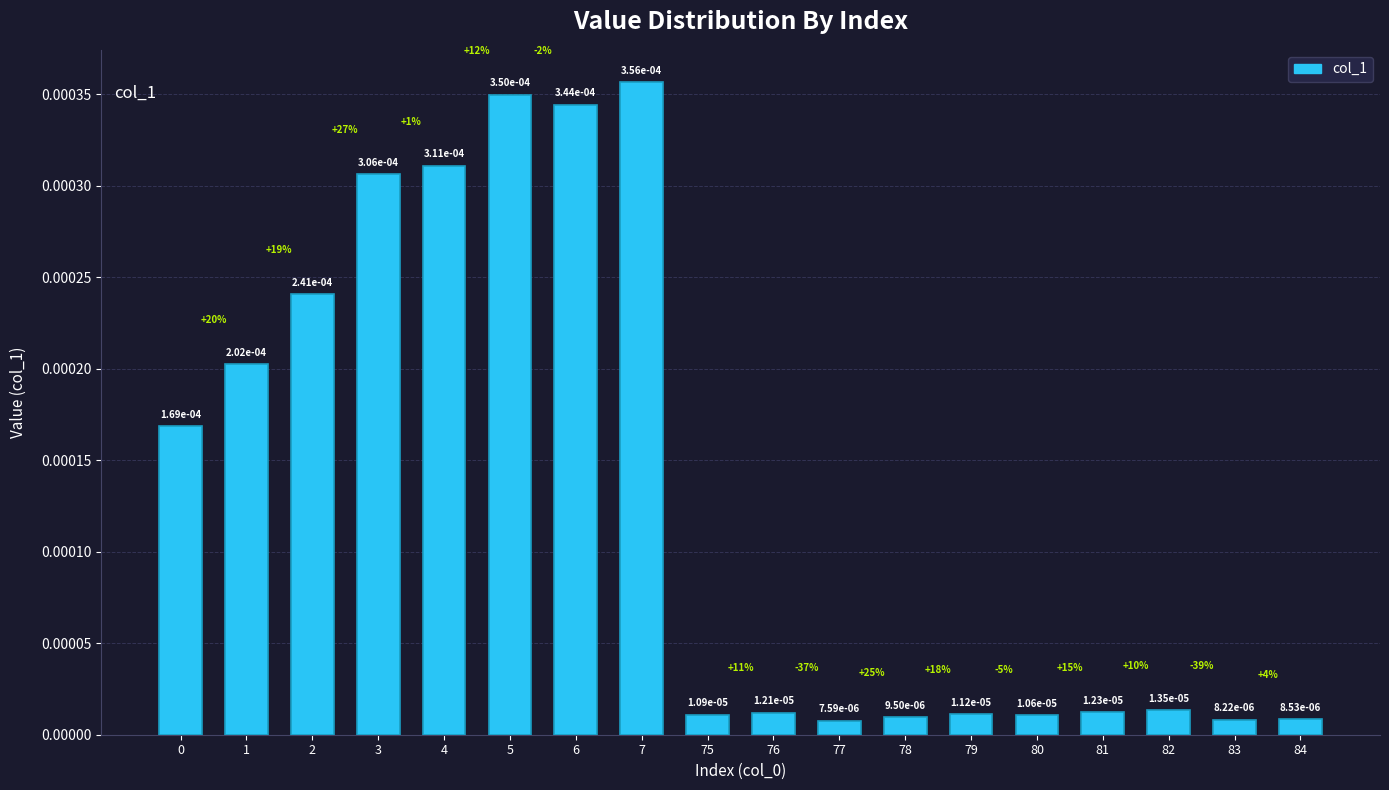

At which label is the value closest to 0?

77